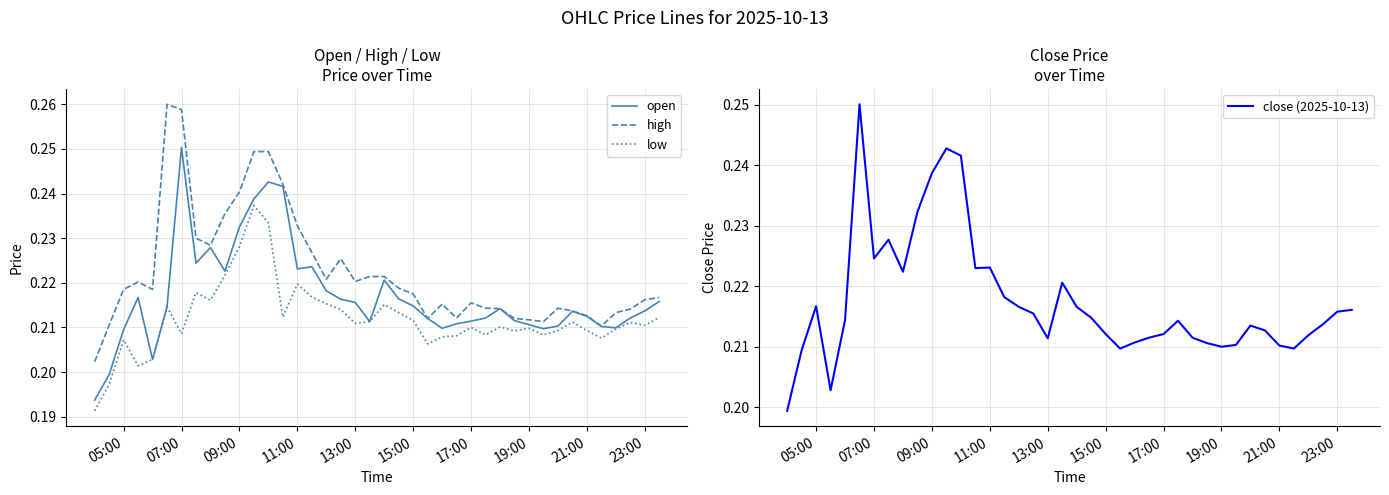

True or false: low and open intersect in this chart.

False